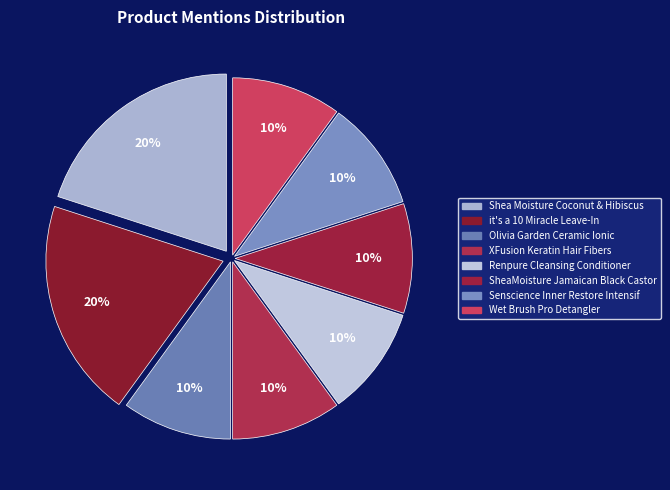

How many slices are in this pie chart?

8